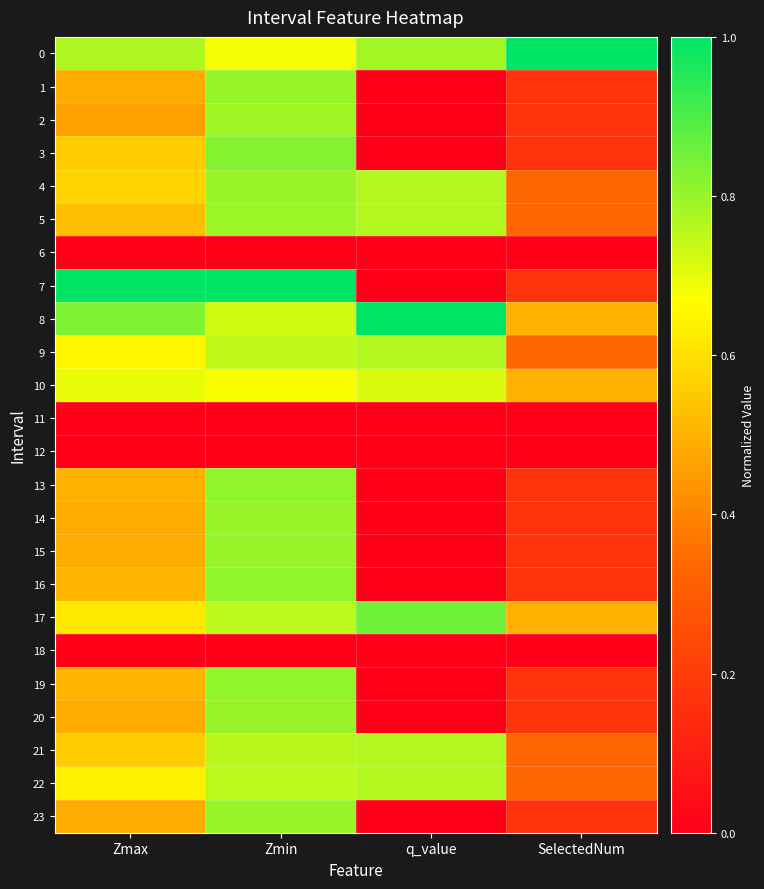

List the series in order of their peak value, lowest first.

6, 11, 12, 18, 10, 9, 21, 22, 2, 5, 4, 20, 23, 15, 14, 1, 13, 19, 16, 3, 17, 0, 7, 8